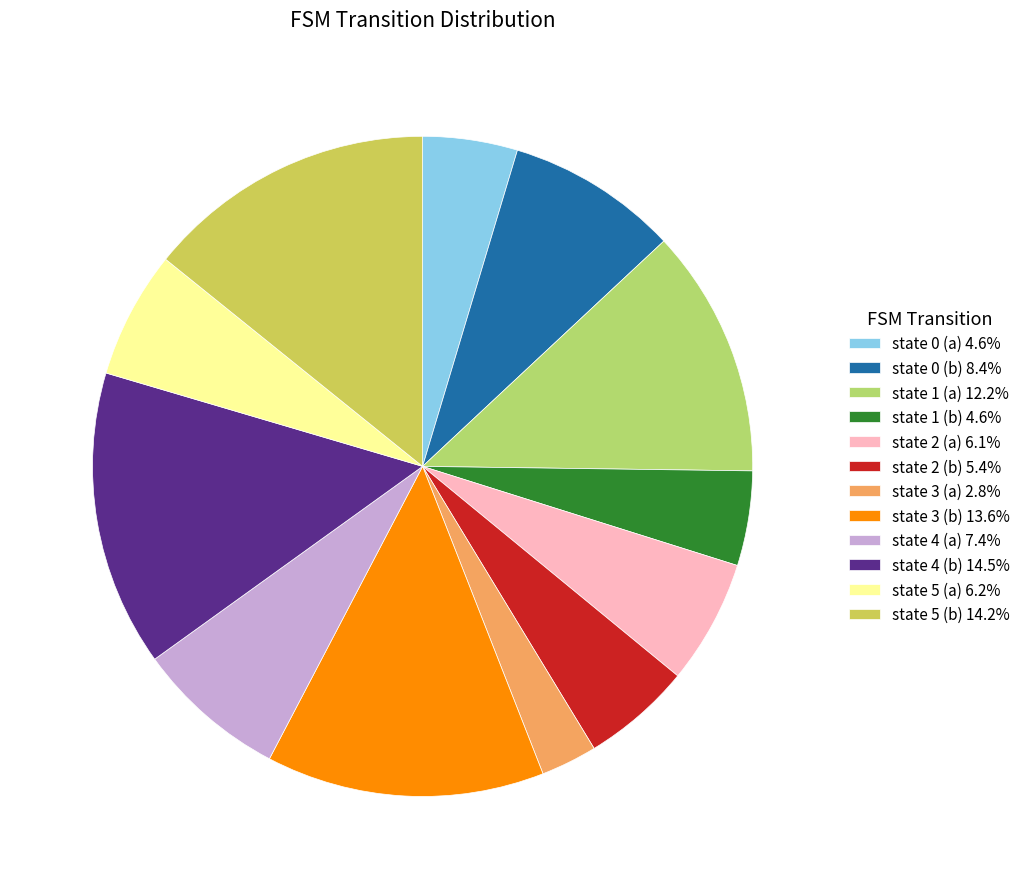

Which has a higher value, state 3 (a) or state 0 (a)?

state 0 (a)